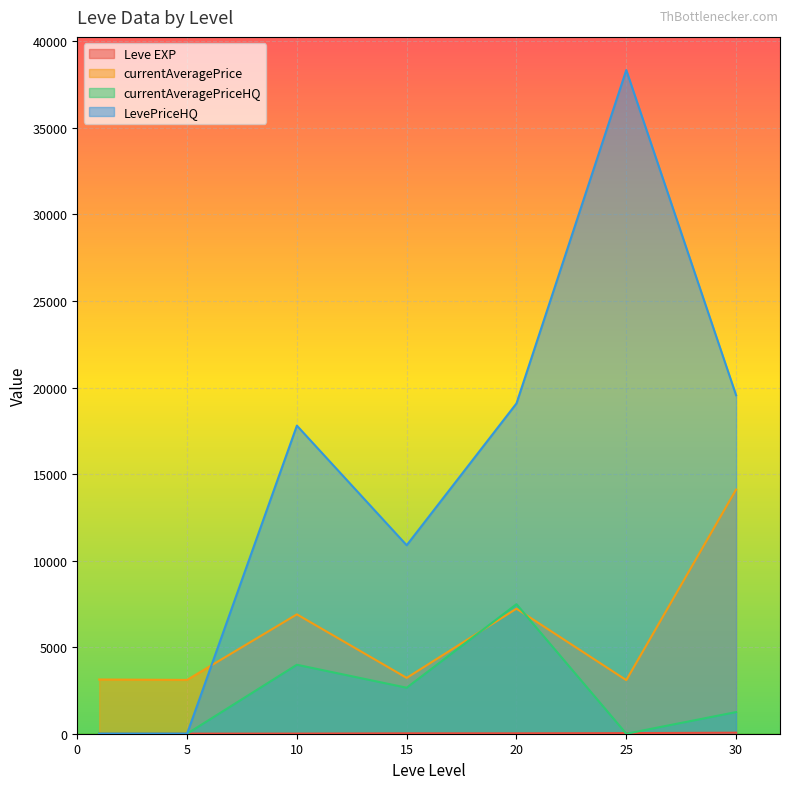

Rank the series by their maximum value, from highest to lowest.

LevePriceHQ, currentAveragePrice, currentAveragePriceHQ, Leve EXP